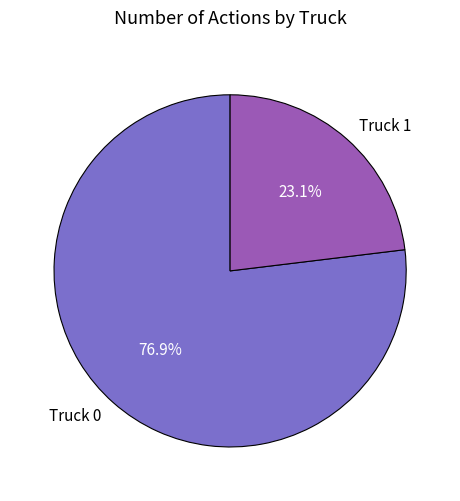

How many slices are in this pie chart?

2